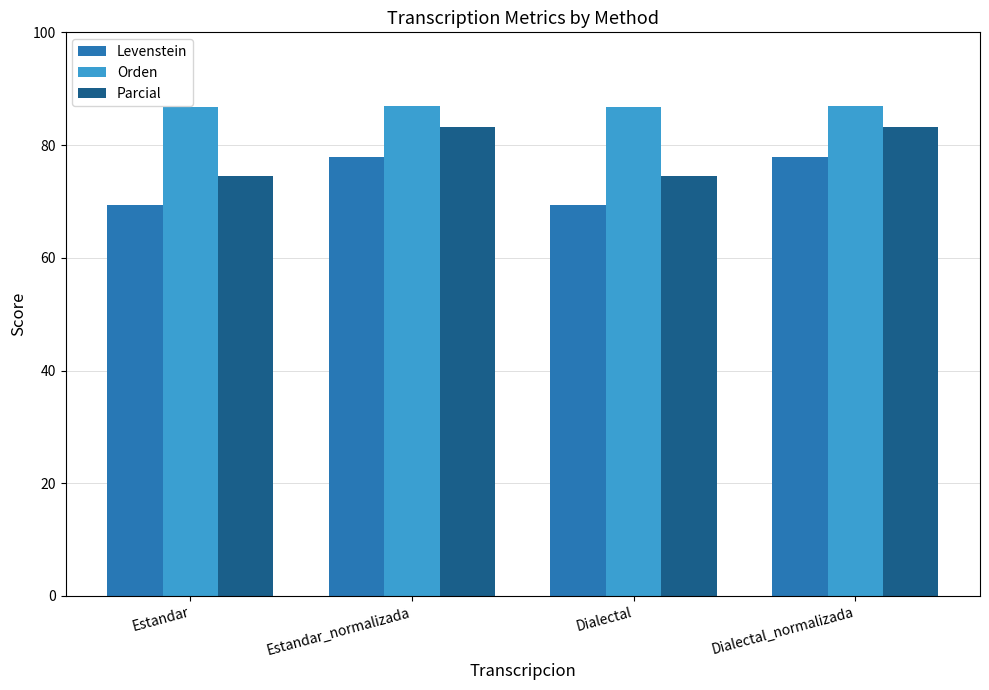

What is the maximum value shown in the chart?

86.9